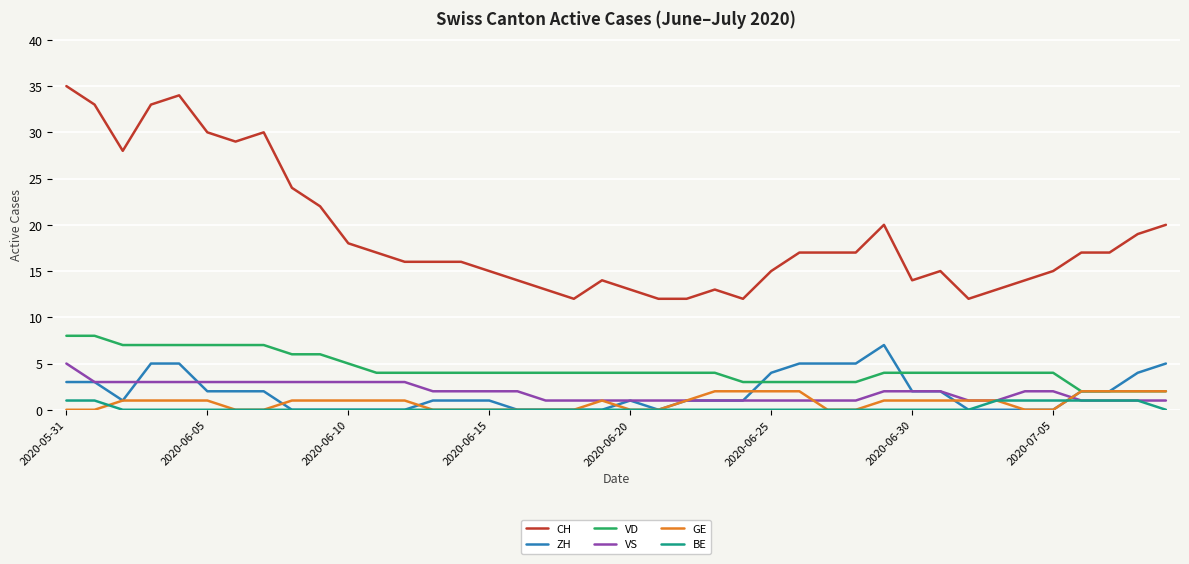

True or false: CH and GE intersect in this chart.

False